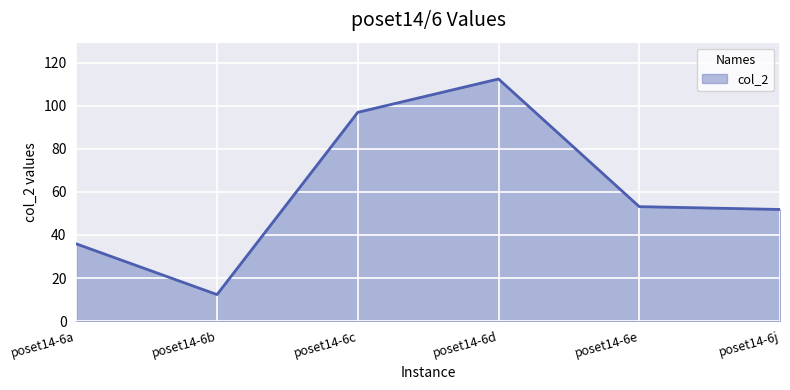

How many distinct data groups are displayed?

1